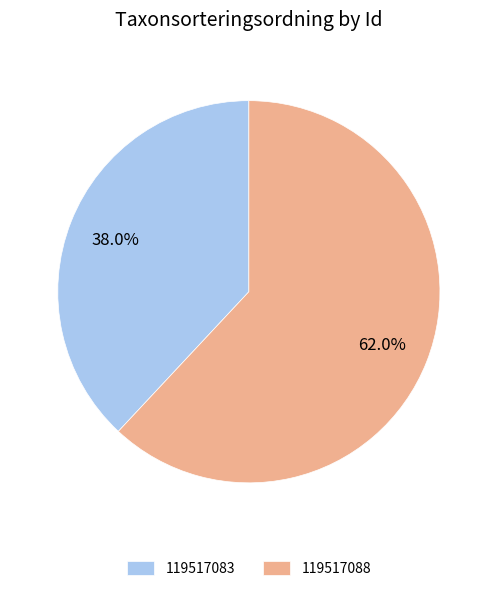

To the nearest percent, what is the difference between the 119517088 and 119517083 slice percentages?

24%